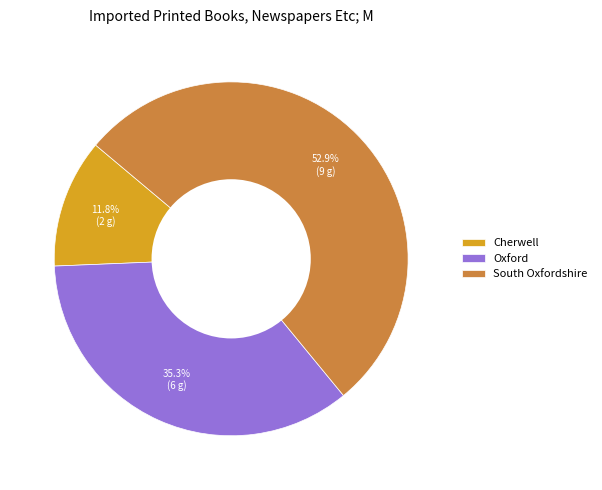

Does any single category account for the majority?

Yes